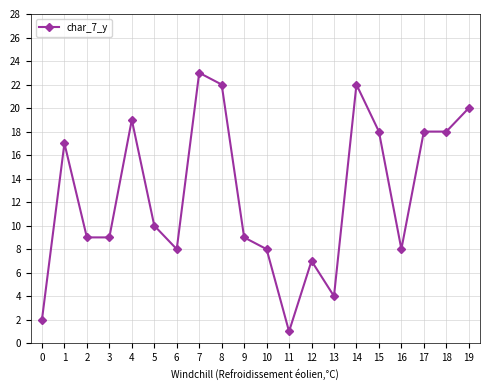

What is the difference between the maximum and minimum values?

22